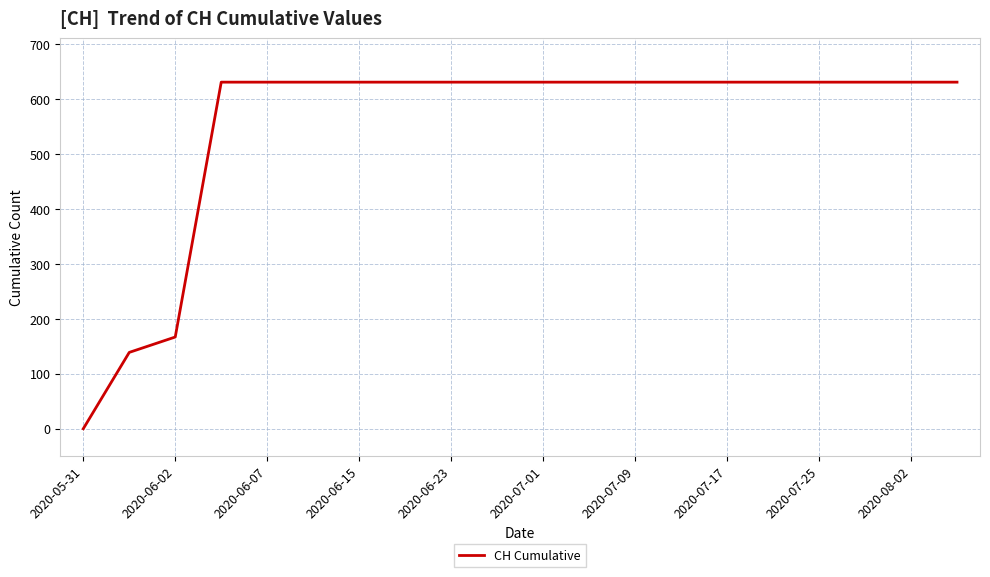

How many lines are shown in the chart?

1